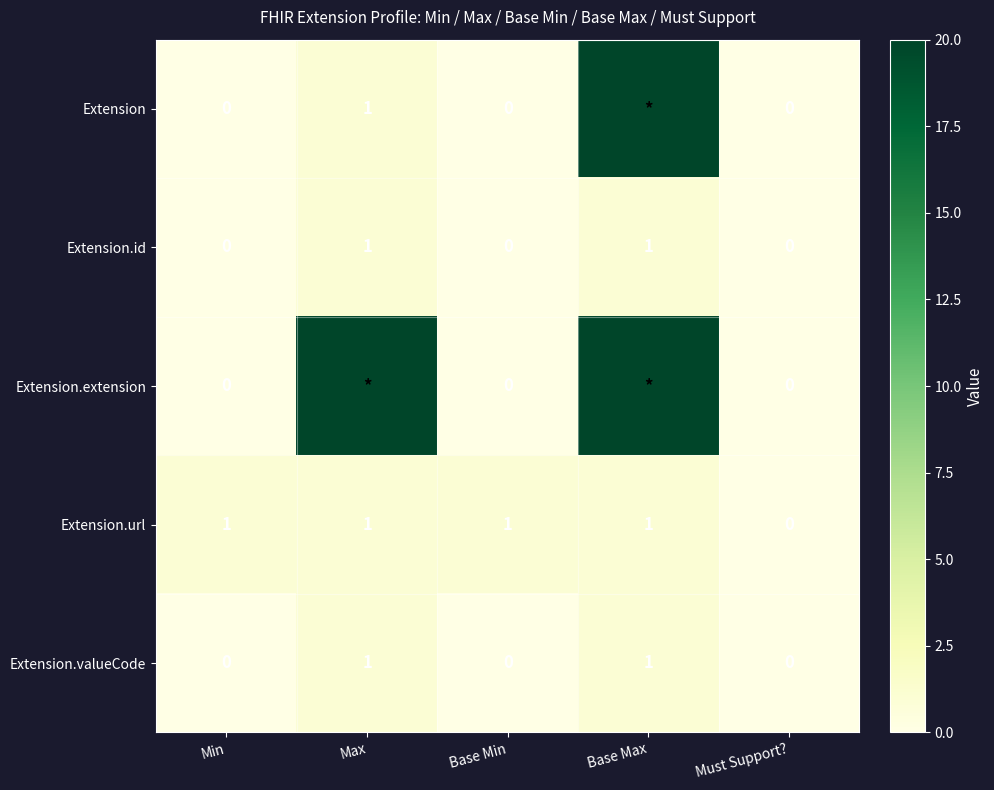

Is the value of Extension.extension at Base Min greater than the value of Extension at Max?

No